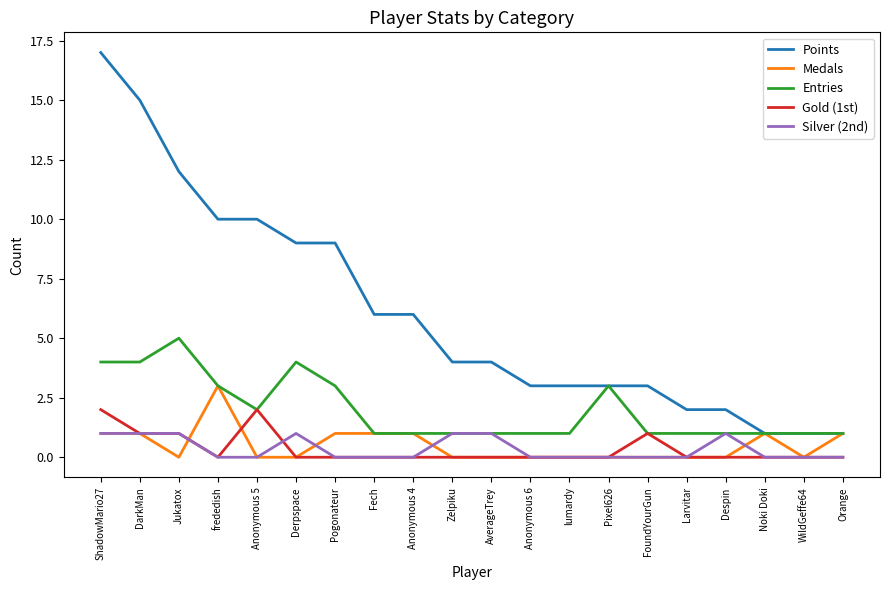

What is the spread (max minus min) of values at lumardy?

3